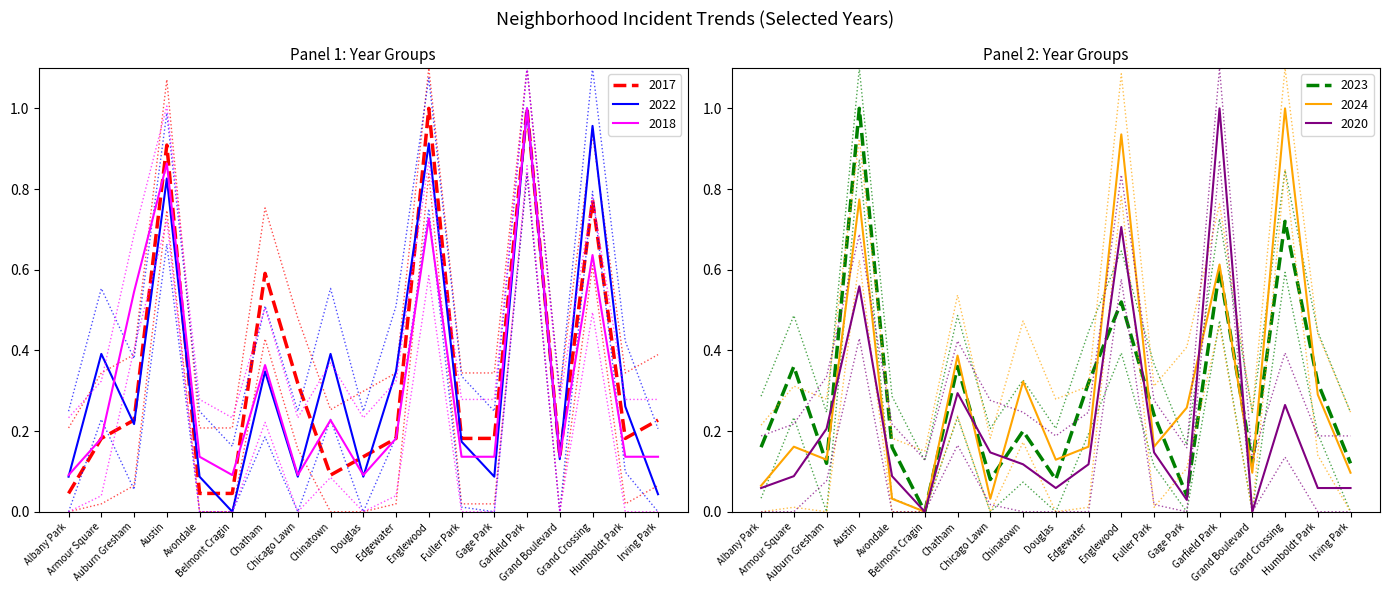

Reading left to right, what are all the values shown in this chart?

2017: Albany Park=0.0	Armour Square=0.2	Auburn Gresham=0.2	Austin=0.9	Avondale=0.0	Belmont Cragin=0.0	Chatham=0.6	Chicago Lawn=0.3	Chinatown=0.1	Douglas=0.1	Edgewater=0.2	Englewood=1.0	Fuller Park=0.2	Gage Park=0.2	Garfield Park=1.0	Grand Boulevard=0.1	Grand Crossing=0.8	Humboldt Park=0.2	Irving Park=0.2
2022: Albany Park=0.1	Armour Square=0.4	Auburn Gresham=0.2	Austin=0.8	Avondale=0.1	Belmont Cragin=0.0	Chatham=0.3	Chicago Lawn=0.1	Chinatown=0.4	Douglas=0.1	Edgewater=0.3	Englewood=0.9	Fuller Park=0.2	Gage Park=0.1	Garfield Park=1.0	Grand Boulevard=0.1	Grand Crossing=1.0	Humboldt Park=0.3	Irving Park=0.0
2018: Albany Park=0.1	Armour Square=0.2	Auburn Gresham=0.5	Austin=0.9	Avondale=0.1	Belmont Cragin=0.1	Chatham=0.4	Chicago Lawn=0.1	Chinatown=0.2	Douglas=0.1	Edgewater=0.2	Englewood=0.7	Fuller Park=0.1	Gage Park=0.1	Garfield Park=1.0	Grand Boulevard=0.1	Grand Crossing=0.6	Humboldt Park=0.1	Irving Park=0.1
2023: Albany Park=0.2	Armour Square=0.4	Auburn Gresham=0.1	Austin=1.0	Avondale=0.2	Belmont Cragin=0.0	Chatham=0.4	Chicago Lawn=0.1	Chinatown=0.2	Douglas=0.1	Edgewater=0.3	Englewood=0.5	Fuller Park=0.2	Gage Park=0.0	Garfield Park=0.6	Grand Boulevard=0.1	Grand Crossing=0.7	Humboldt Park=0.3	Irving Park=0.1
2024: Albany Park=0.1	Armour Square=0.2	Auburn Gresham=0.1	Austin=0.8	Avondale=0.0	Belmont Cragin=0.0	Chatham=0.4	Chicago Lawn=0.0	Chinatown=0.3	Douglas=0.1	Edgewater=0.2	Englewood=0.9	Fuller Park=0.2	Gage Park=0.3	Garfield Park=0.6	Grand Boulevard=0.1	Grand Crossing=1.0	Humboldt Park=0.3	Irving Park=0.1
2020: Albany Park=0.1	Armour Square=0.1	Auburn Gresham=0.2	Austin=0.6	Avondale=0.1	Belmont Cragin=0.0	Chatham=0.3	Chicago Lawn=0.1	Chinatown=0.1	Douglas=0.1	Edgewater=0.1	Englewood=0.7	Fuller Park=0.1	Gage Park=0.0	Garfield Park=1.0	Grand Boulevard=0.0	Grand Crossing=0.3	Humboldt Park=0.1	Irving Park=0.1